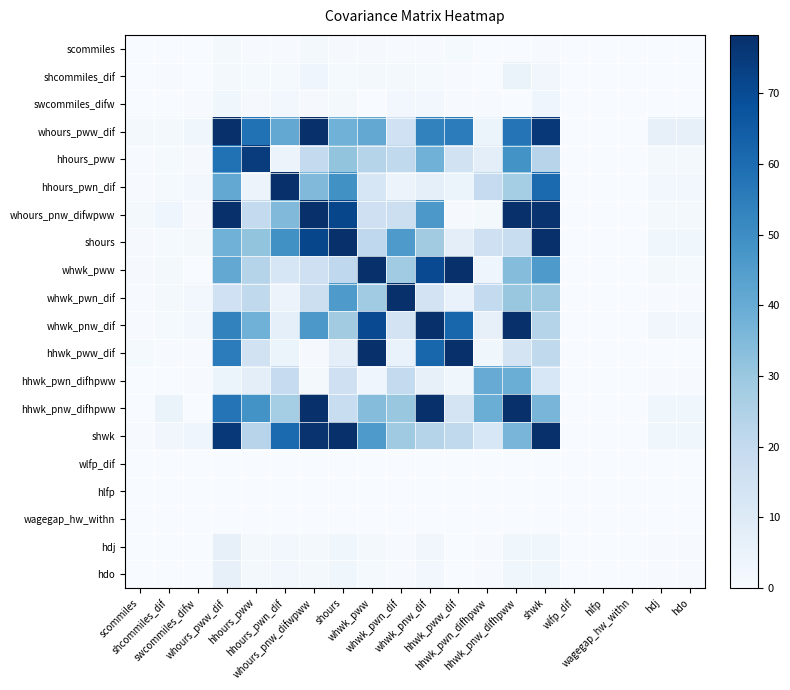

Which label corresponds to the largest value in the chart?

hhwk_pnw_difhpww